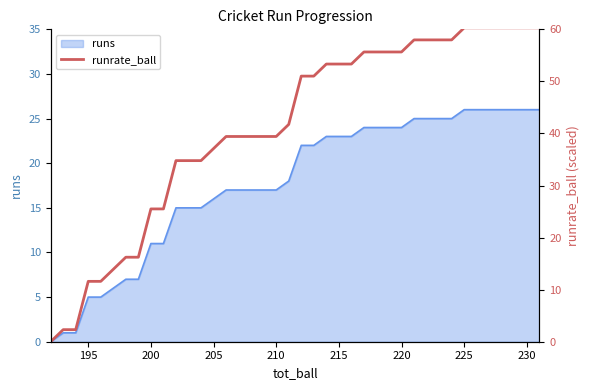

Reading left to right, list all the values displayed in this chart.

0.0	2.3	2.3	11.6	11.6	13.9	16.2	16.2	25.5	25.5	34.8	34.8	34.8	37.1	39.4	39.4	39.4	39.4	39.4	41.7	51.0	51.0	53.3	53.3	53.3	55.7	55.7	55.7	55.7	58.0	58.0	58.0	58.0	60.3	60.3	60.3	60.3	60.3	60.3	60.3